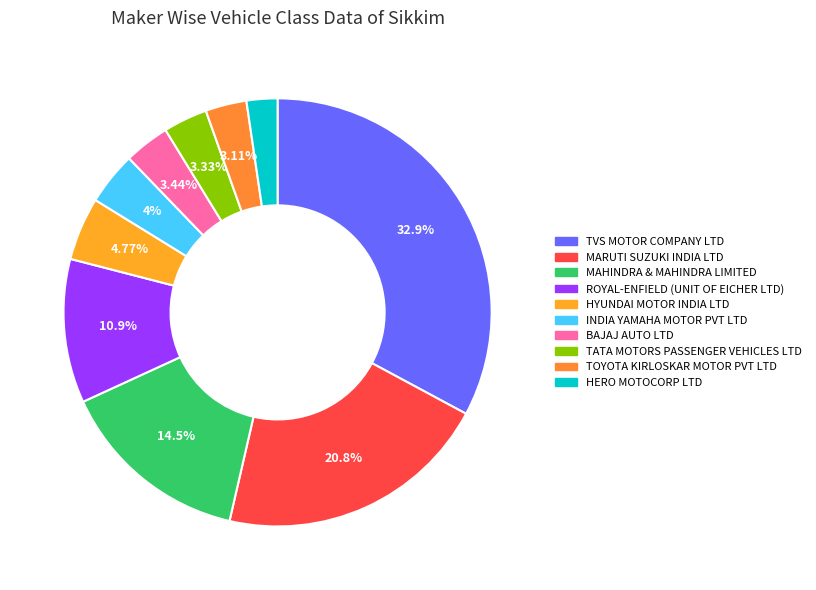

Is there a majority slice in this chart?

No